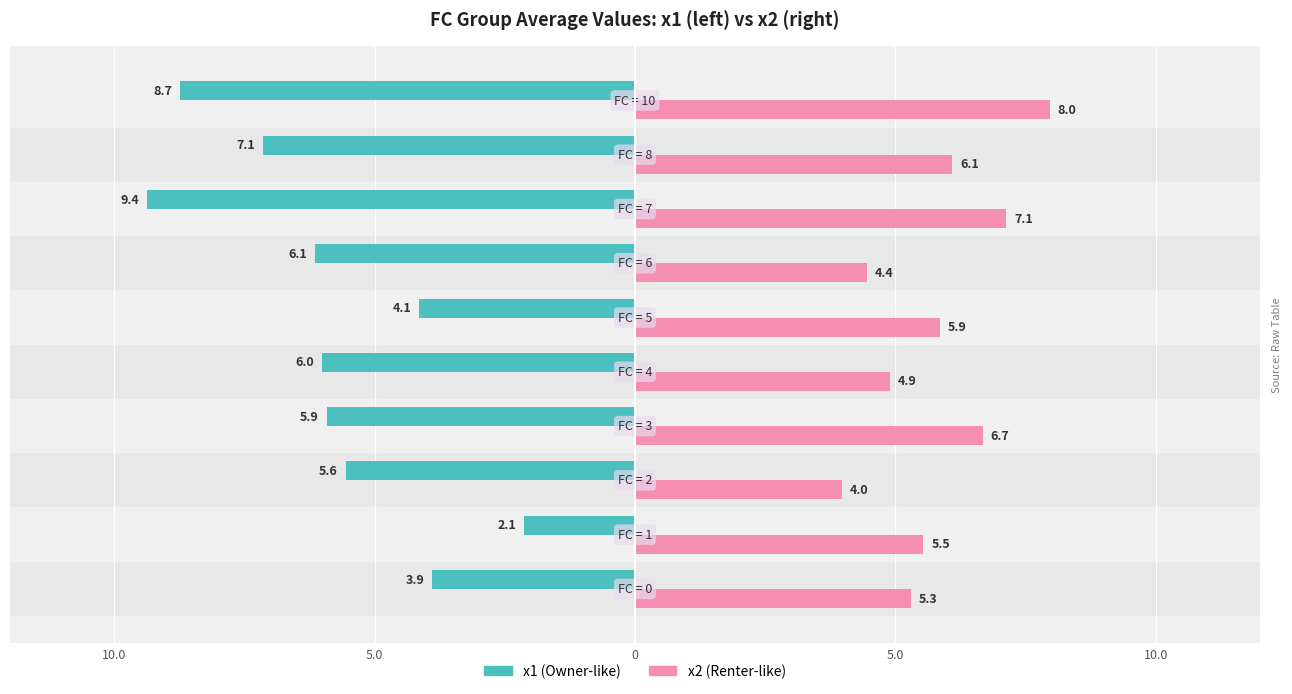

Is it true that x2 equals 2.7 at 9?

False